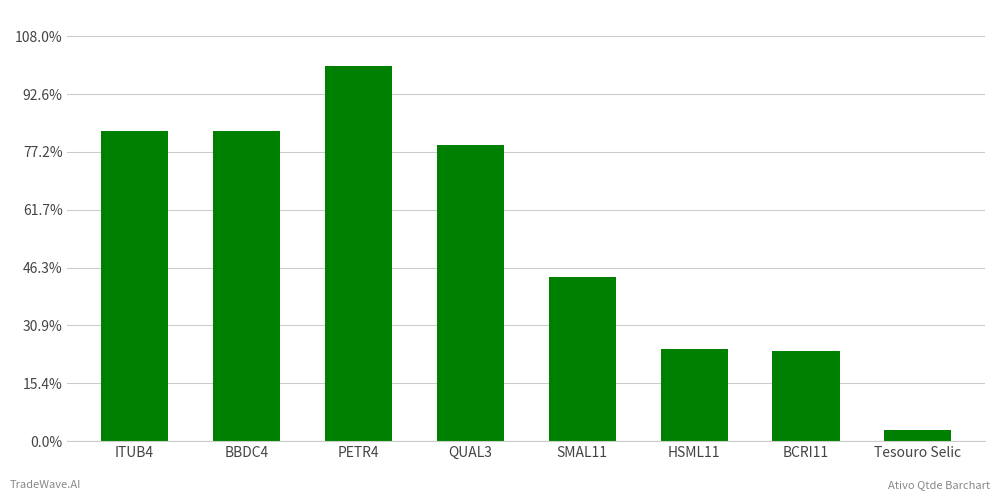

What is the label of the 1st bar from the left?

ITUB4